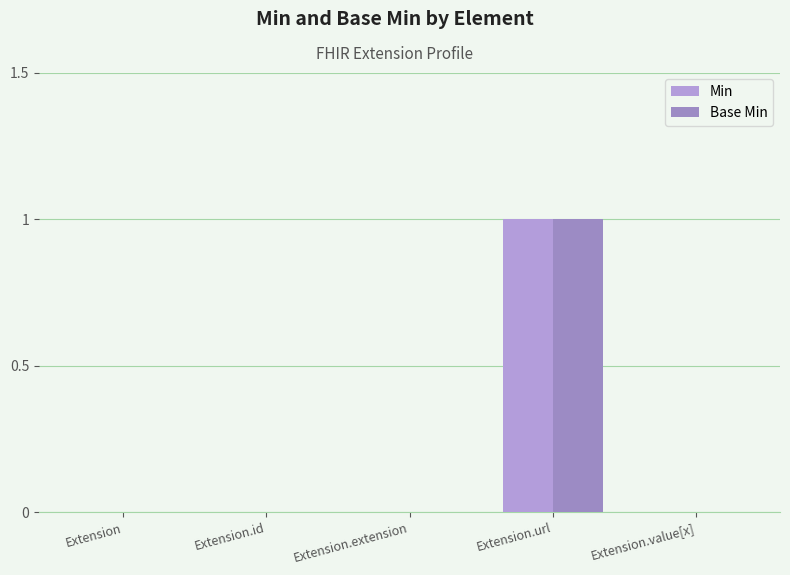

Rank the series at Extension.id from highest to lowest value.

Min, Base Min